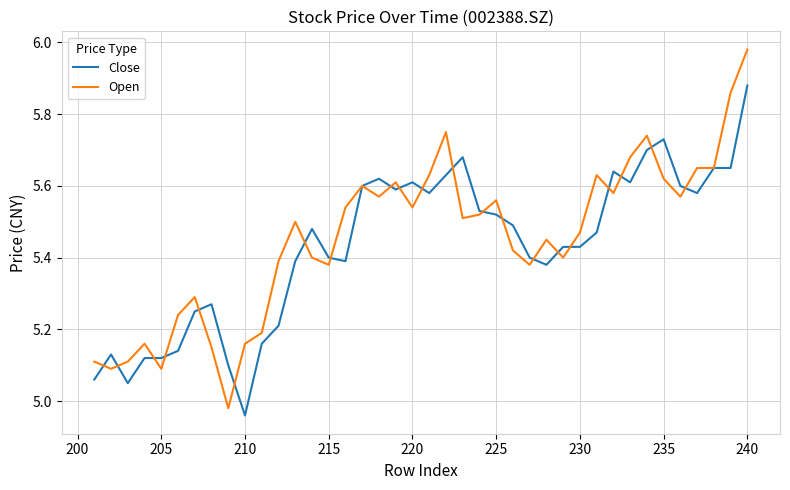

True or false: Open and Close intersect in this chart.

True